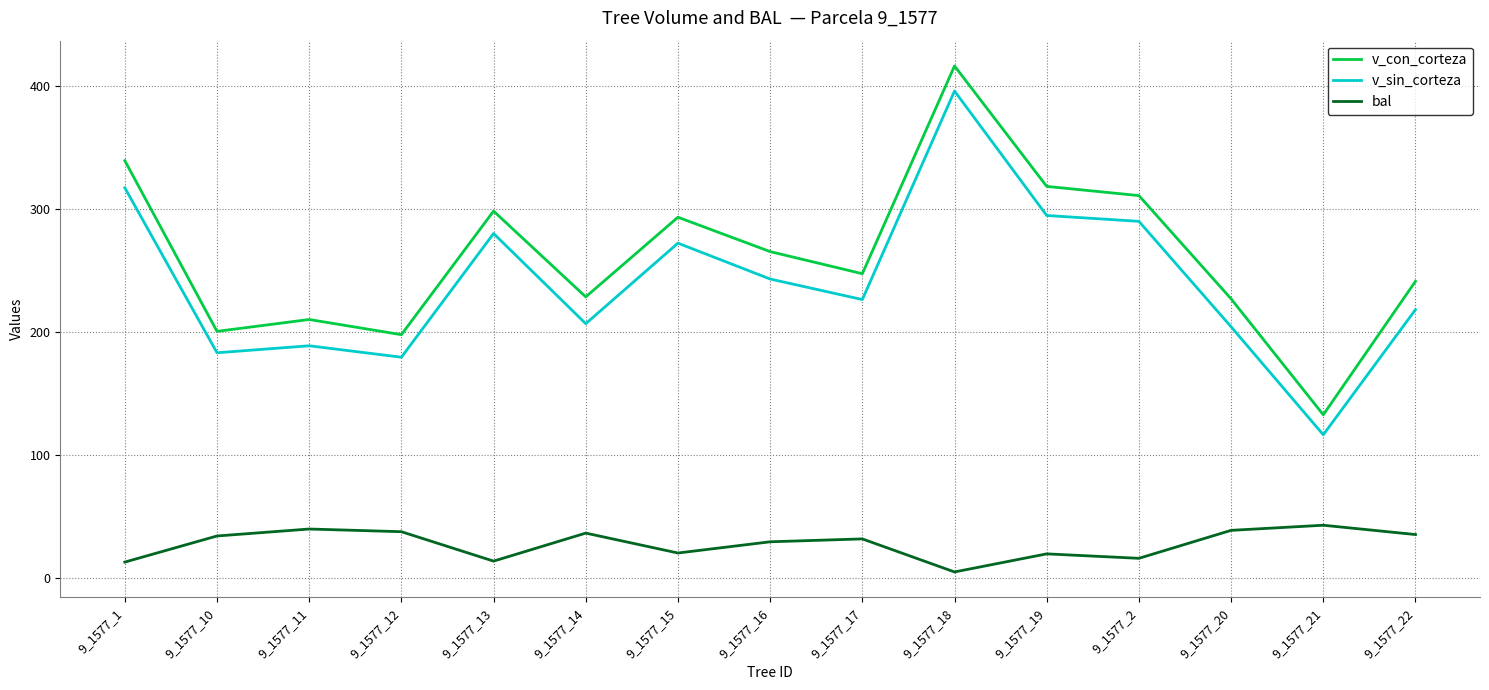

Is this an area chart (filled region under the line)?

No